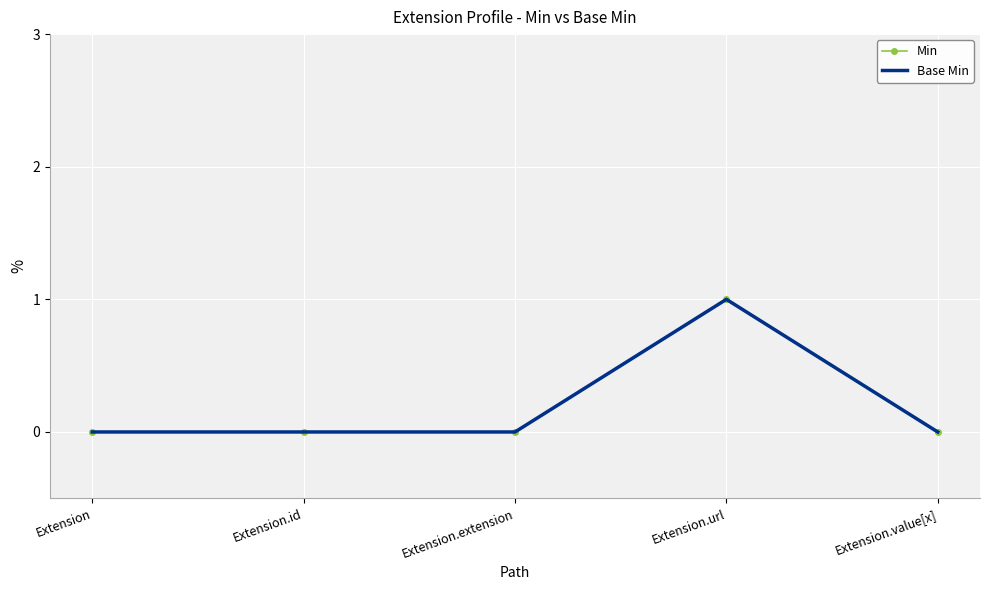

Where is the first local maximum for Min?

Extension.url